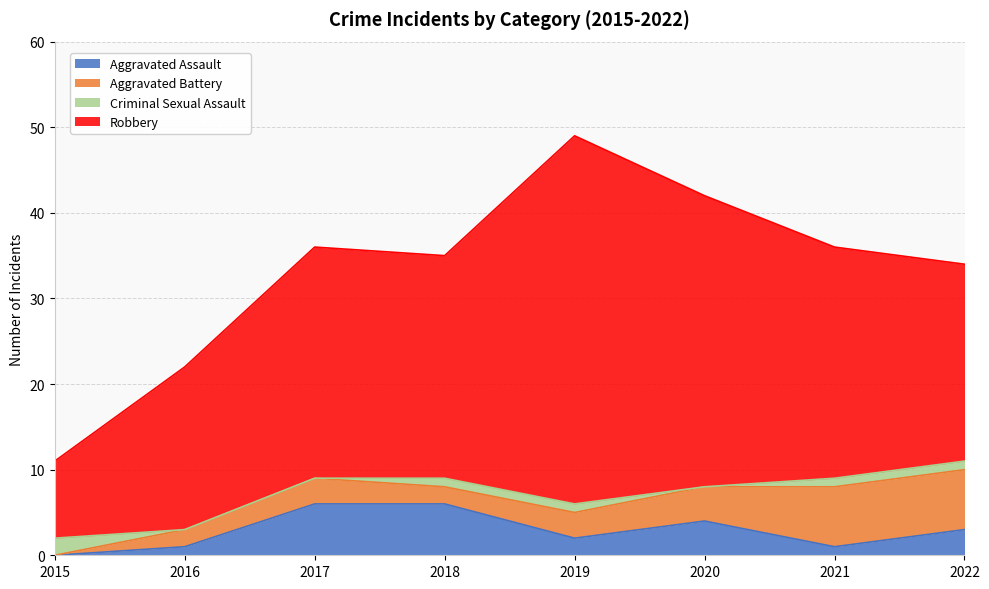

How many series are shown in this chart?

4